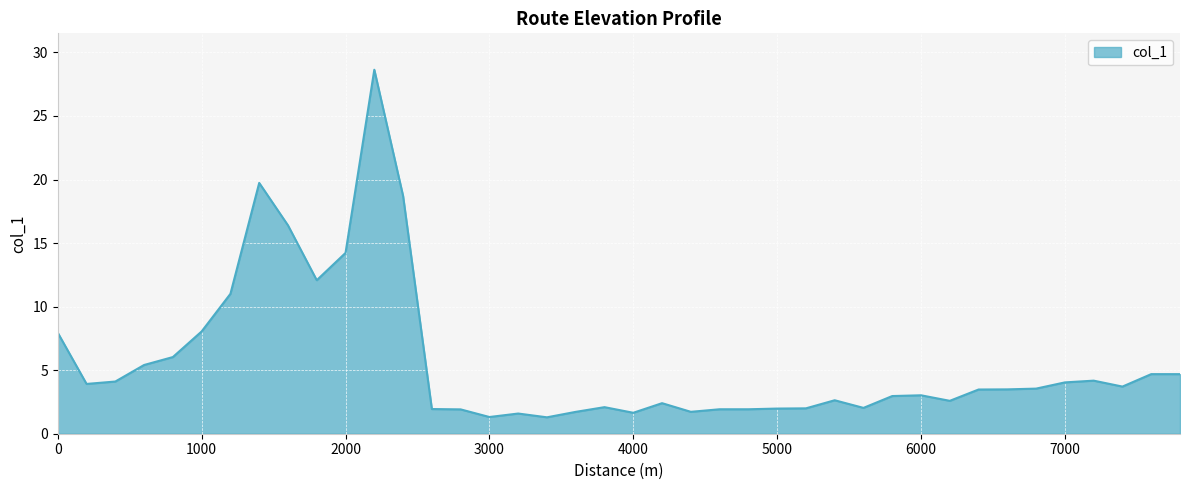

What is the minimum value shown in the chart?

1.3